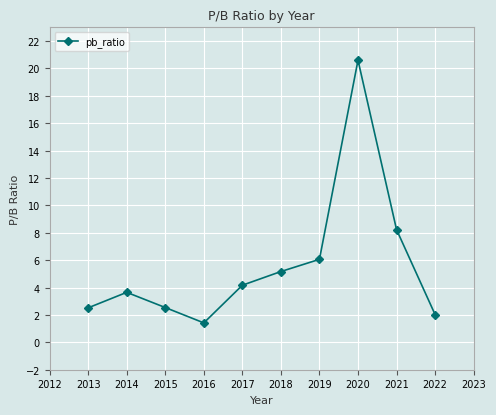

Where is the data nearest to the value 11?

2021